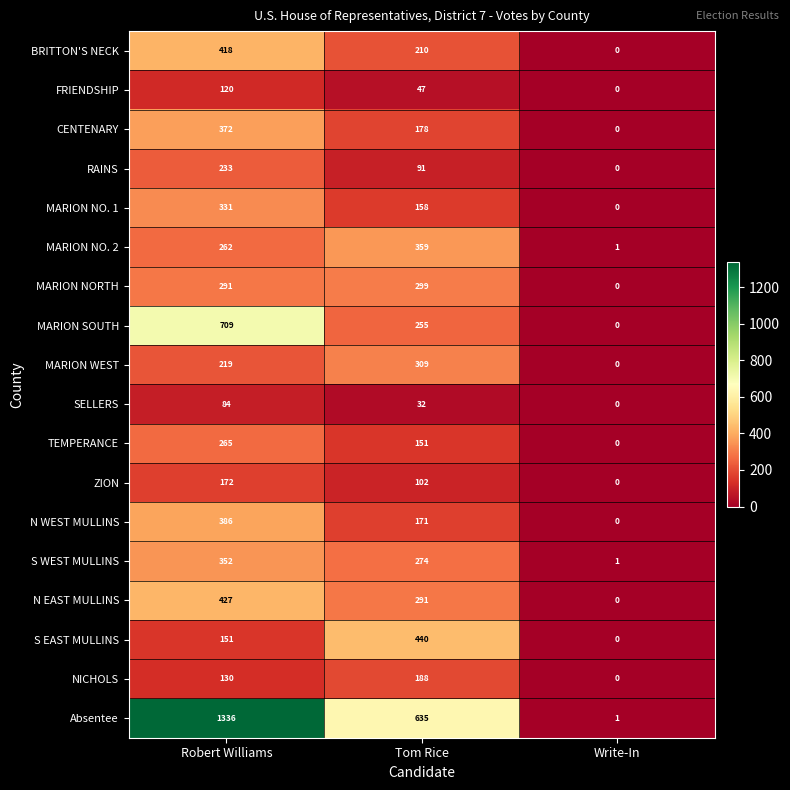

At which label is S WEST MULLINS closest to 176?

Tom Rice